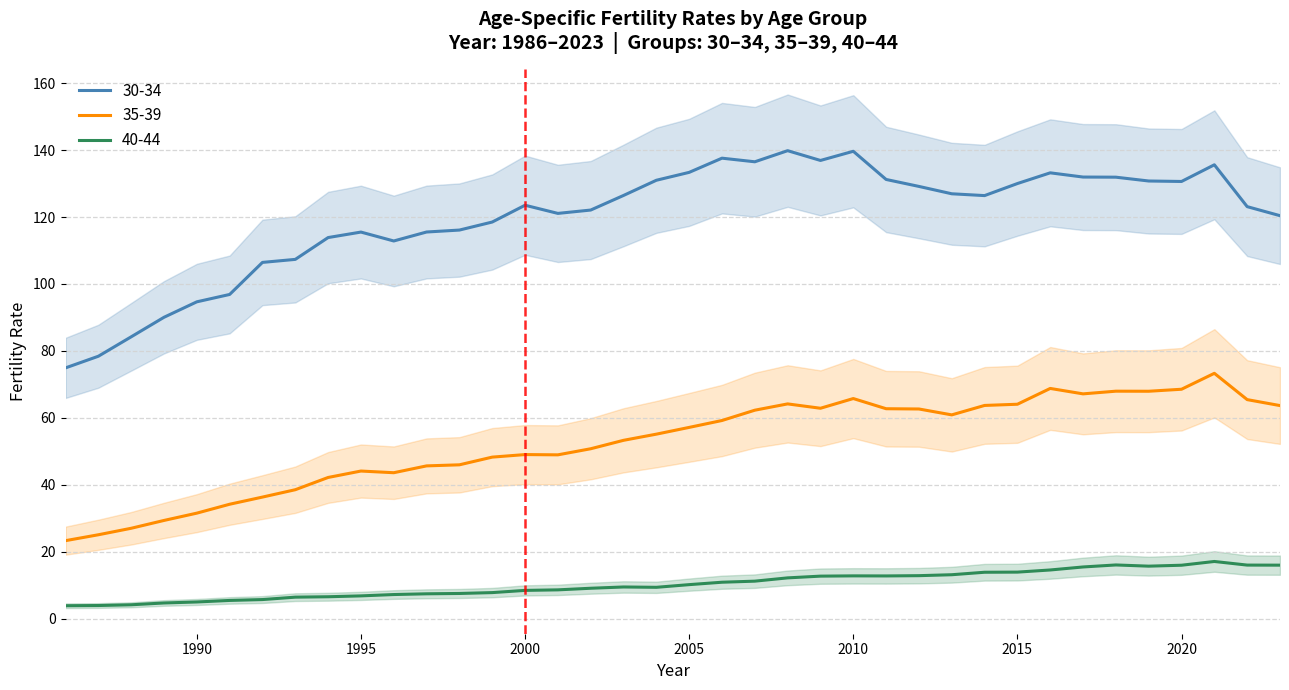

Is it true that 30-34 equals 180.7 at 1993?

False